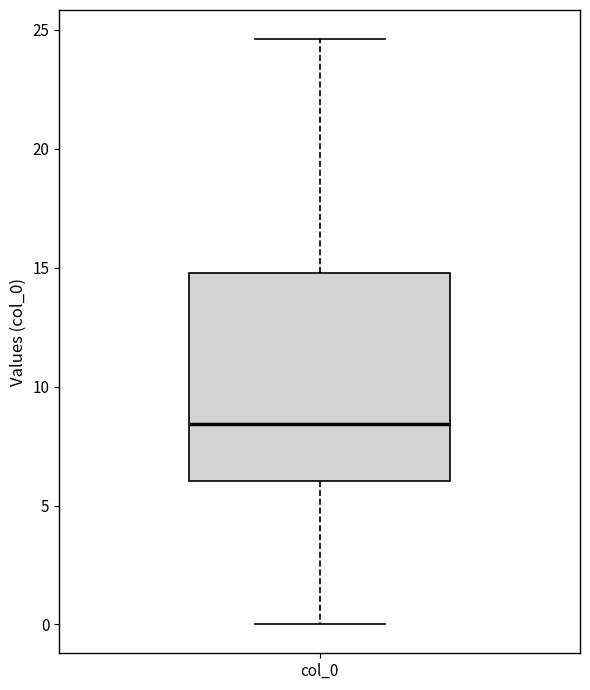

Where is the upper edge of the box for col_0 on the y-axis? The values are not printed on the chart, so give them approximately, as read against the axis.

15.0